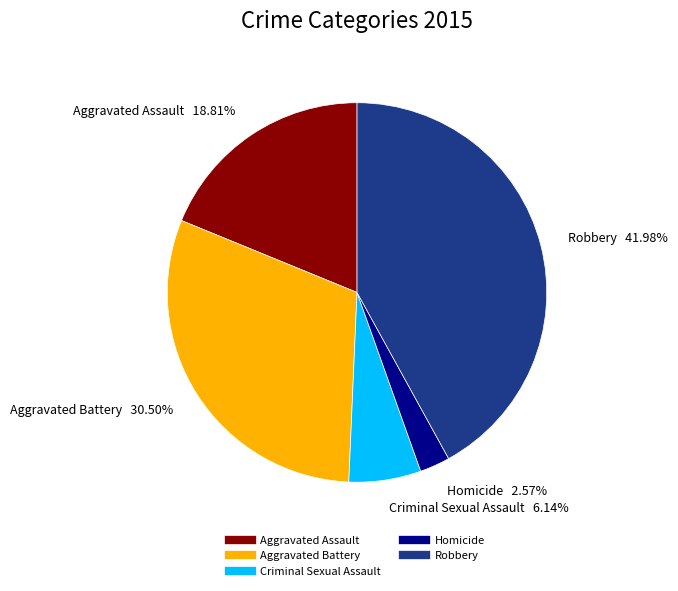

What is the smallest slice in the pie chart?

Homicide